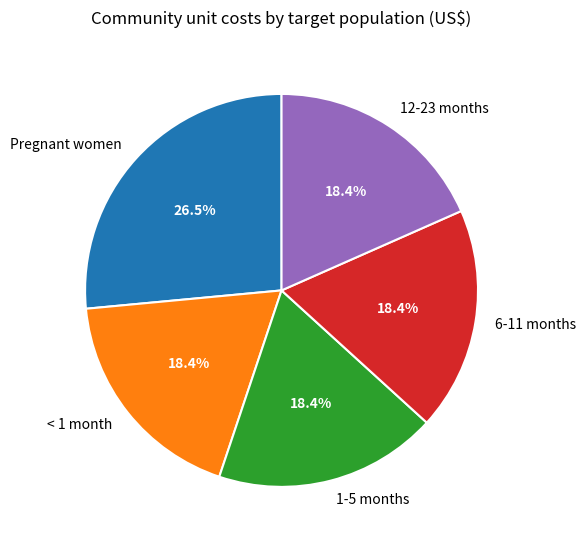

Is the sum of 12-23 months and < 1 month greater than half?

No